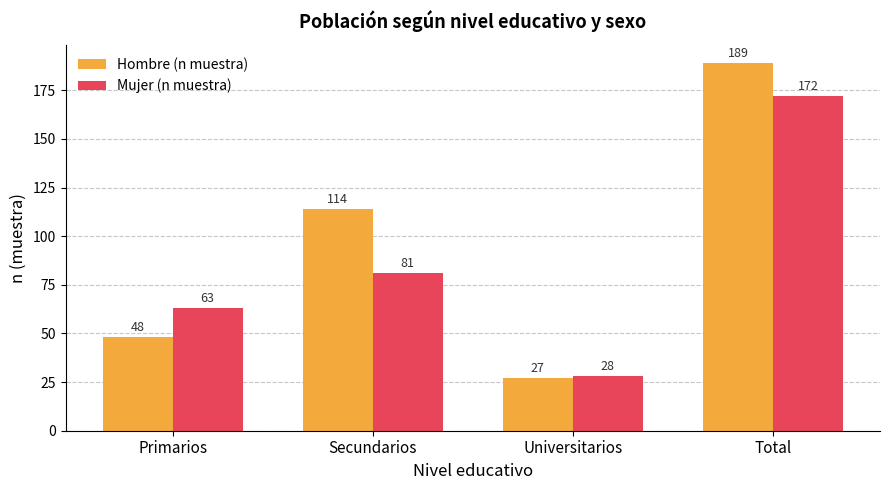

What is the label of the 3rd bar from the right?

Secundarios